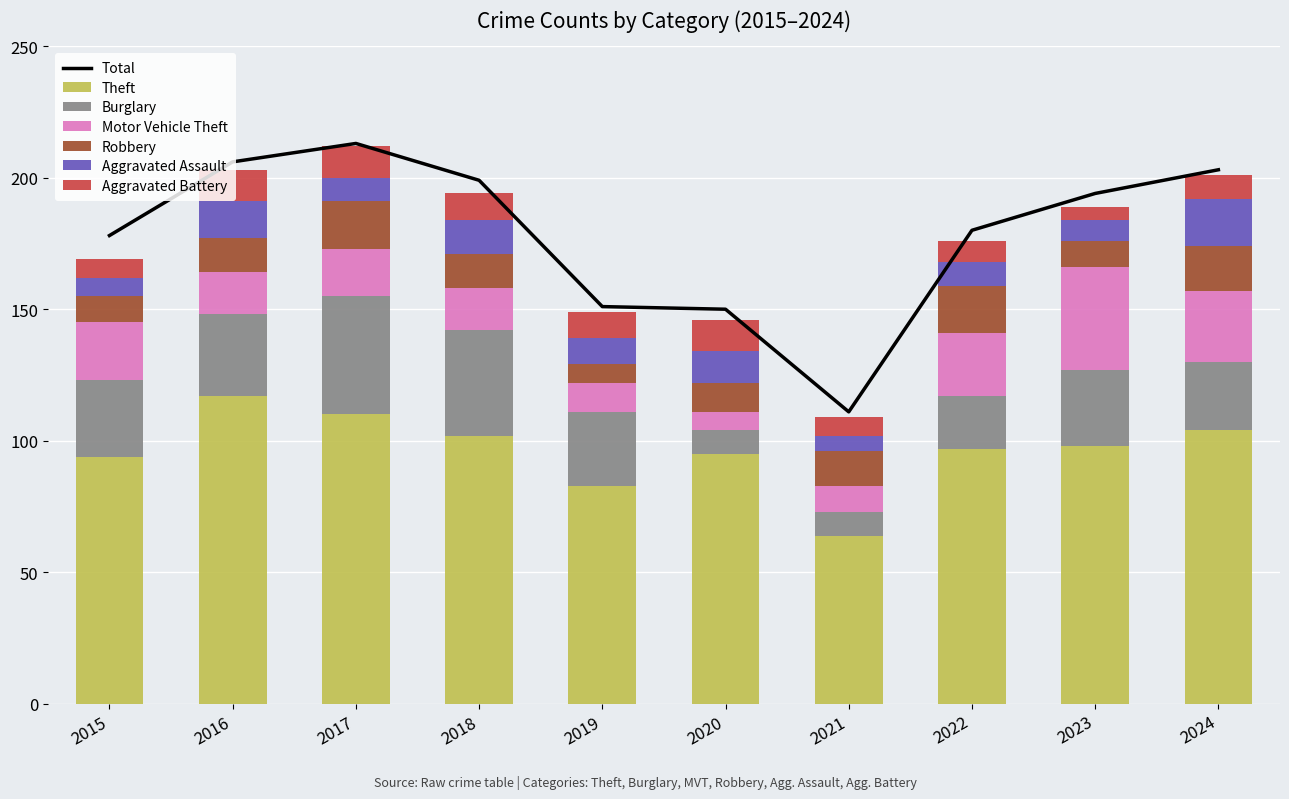

At which label does Robbery reach its peak?

2017